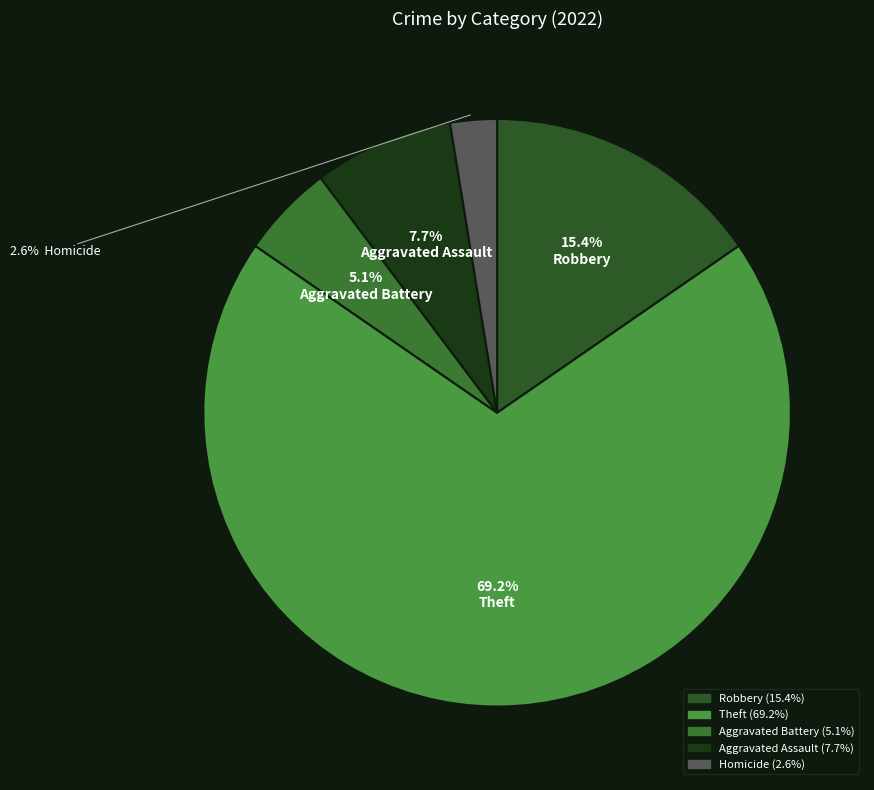

To the nearest percent, what is the average slice percentage?

20%